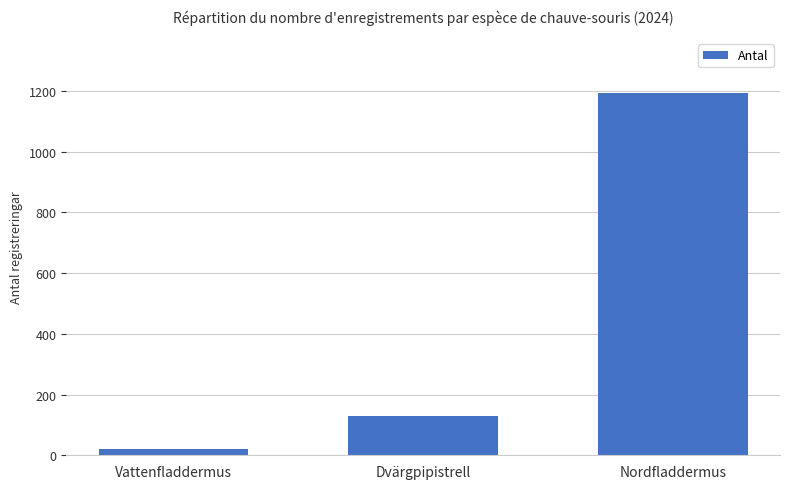

What is the minimum value shown in the chart?

20